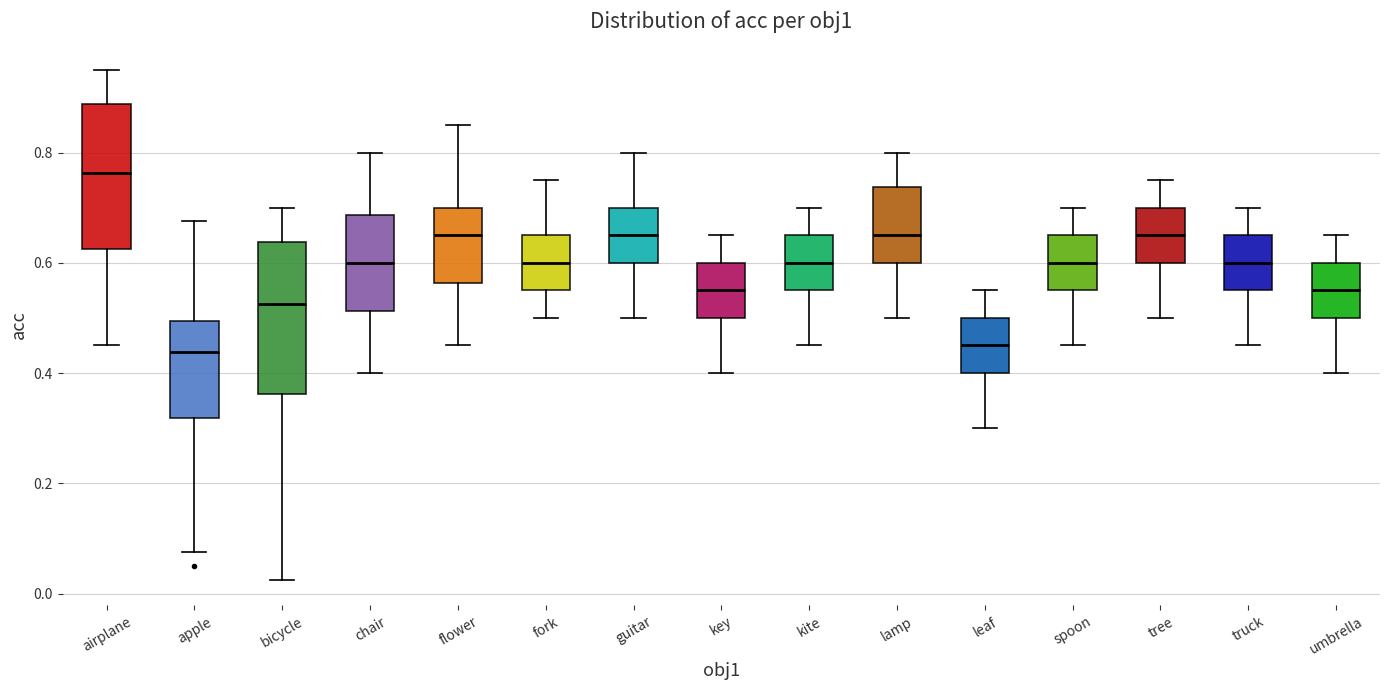

Reading left to right, transcribe this box plot: for each box, give where its median line is, the range the box spans, and where its two whiskers end, as read against the y-axis. The values are not printed on the chart, so give them approximately, as read against the axis.

airplane: median 0.76, box 0.62 to 0.88, whiskers 0.46 to 0.96
apple: median 0.44, box 0.32 to 0.50, whiskers 0.08 to 0.68
bicycle: median 0.52, box 0.36 to 0.64, whiskers 0.02 to 0.70
chair: median 0.60, box 0.52 to 0.68, whiskers 0.40 to 0.80
flower: median 0.66, box 0.56 to 0.70, whiskers 0.46 to 0.86
fork: median 0.60, box 0.56 to 0.66, whiskers 0.50 to 0.76
guitar: median 0.66, box 0.60 to 0.70, whiskers 0.50 to 0.80
key: median 0.56, box 0.50 to 0.60, whiskers 0.40 to 0.66
kite: median 0.60, box 0.56 to 0.66, whiskers 0.46 to 0.70
lamp: median 0.66, box 0.60 to 0.74, whiskers 0.50 to 0.80
leaf: median 0.46, box 0.40 to 0.50, whiskers 0.30 to 0.56
spoon: median 0.60, box 0.56 to 0.66, whiskers 0.46 to 0.70
tree: median 0.66, box 0.60 to 0.70, whiskers 0.50 to 0.76
truck: median 0.60, box 0.56 to 0.66, whiskers 0.46 to 0.70
umbrella: median 0.56, box 0.50 to 0.60, whiskers 0.40 to 0.66